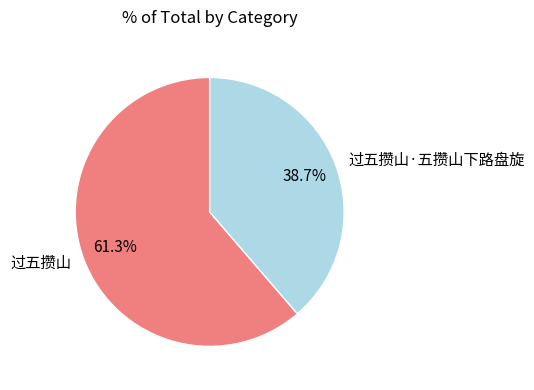

Combined, what portion of the pie is 过五攒山 and 过五攒山·五攒山下路盘旋?

100.0%